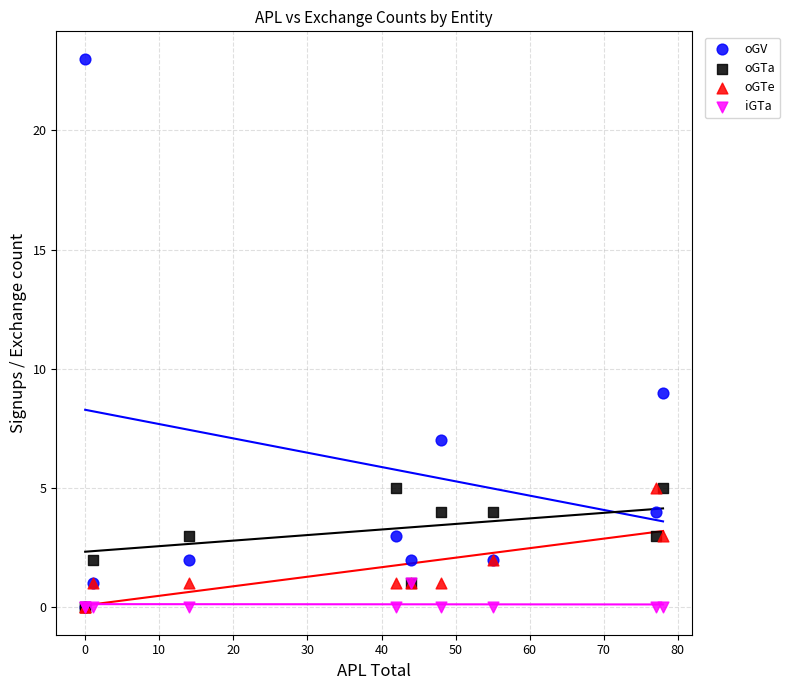

Across all series, what Y value is closest to 11?

9